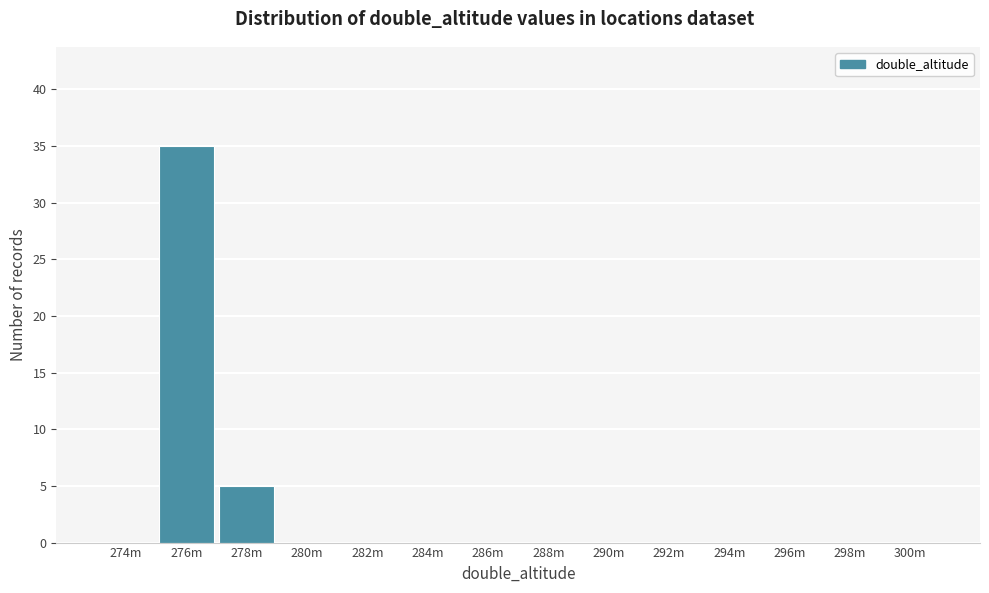

Reading right to left, extract all data points from this chart.

300m=0	298m=0	296m=0	294m=0	292m=0	290m=0	288m=0	286m=0	284m=0	282m=0	280m=0	278m=5	276m=35	274m=0